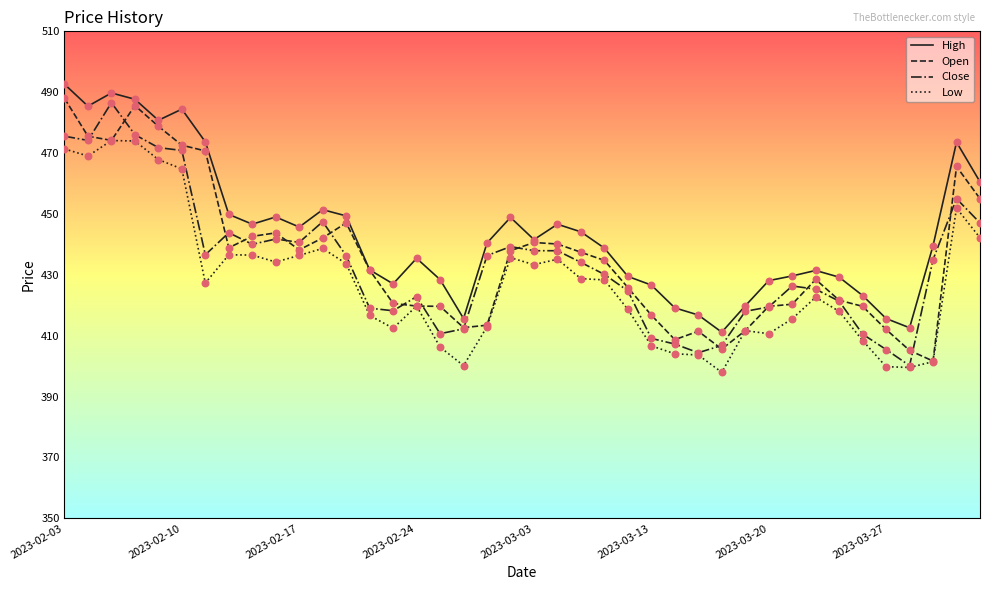

Which series has the largest total across all categories?

High